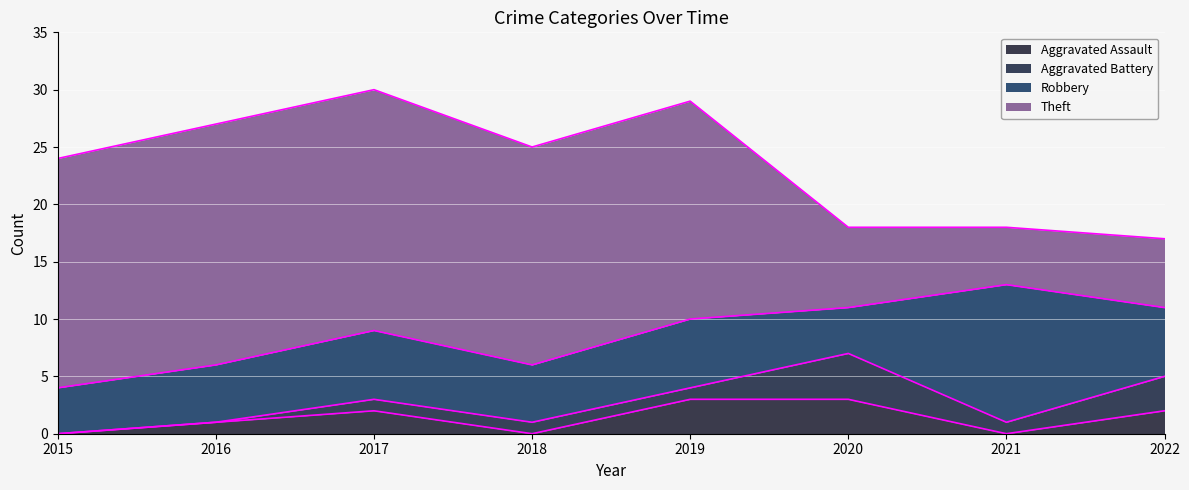

What is the total value across all series at 2016?

27